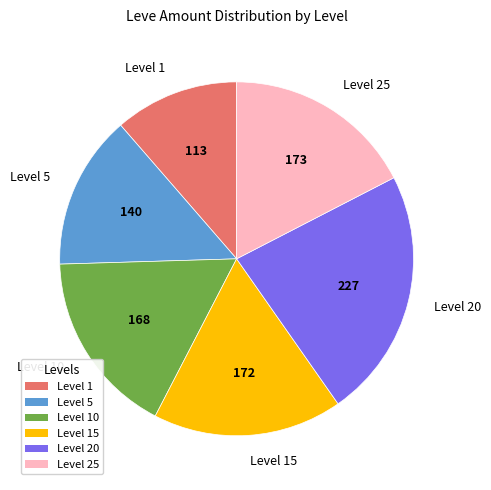

How many slices are in this pie chart?

6